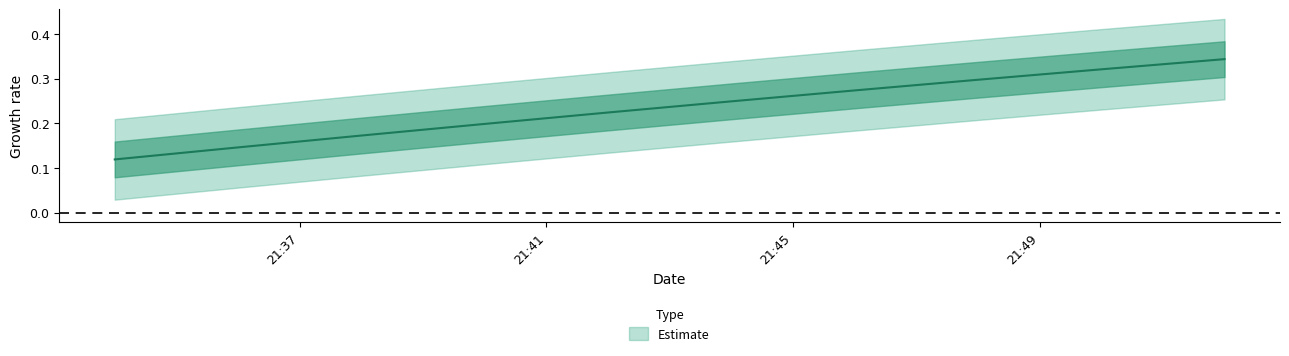

Reading left to right, list all the values displayed in this chart.

0.1	0.1	0.2	0.2	0.2	0.2	0.3	0.3	0.3	0.3